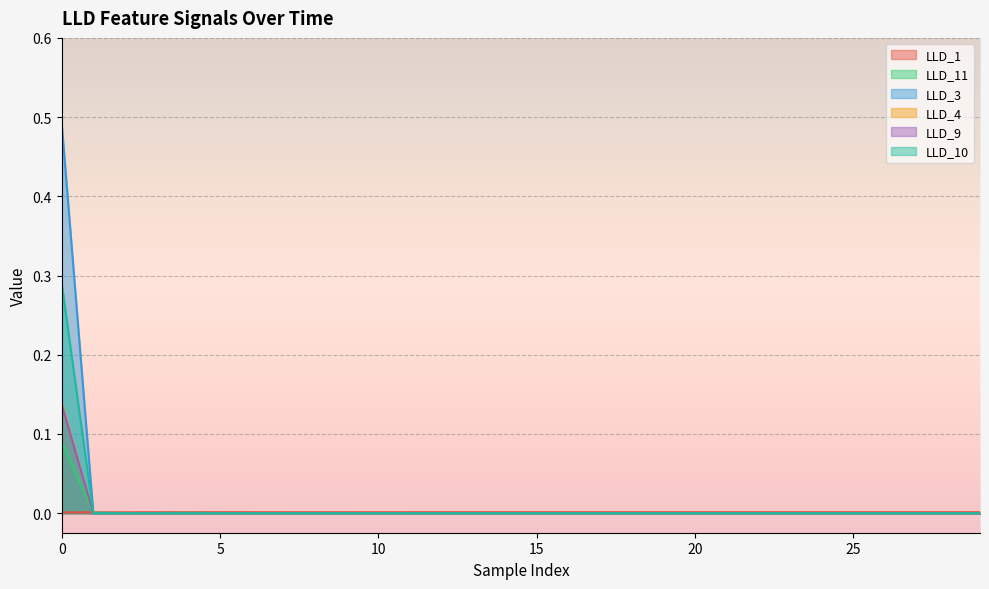

Which label corresponds to the smallest value in the chart?

1